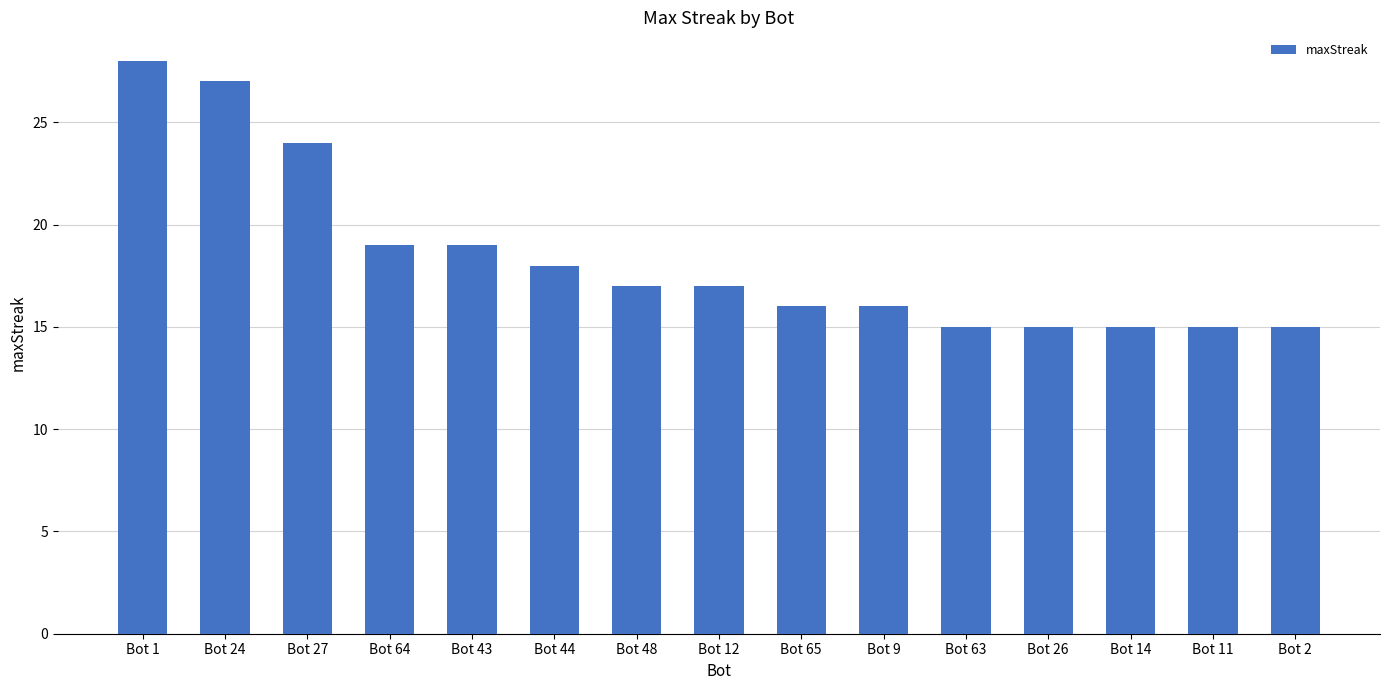

Reading right to left, what are all the values shown in this chart?

Bot 2=15	Bot 11=15	Bot 14=15	Bot 26=15	Bot 63=15	Bot 9=16	Bot 65=16	Bot 12=17	Bot 48=17	Bot 44=18	Bot 43=19	Bot 64=19	Bot 27=24	Bot 24=27	Bot 1=28